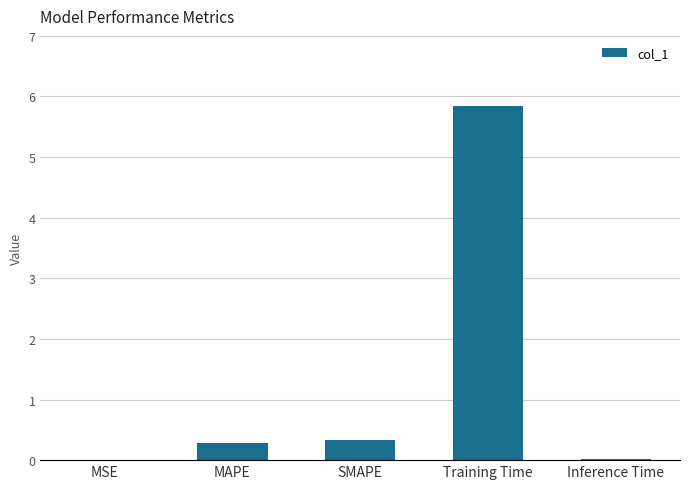

The value at Training Time is 5.8. True or false?

True